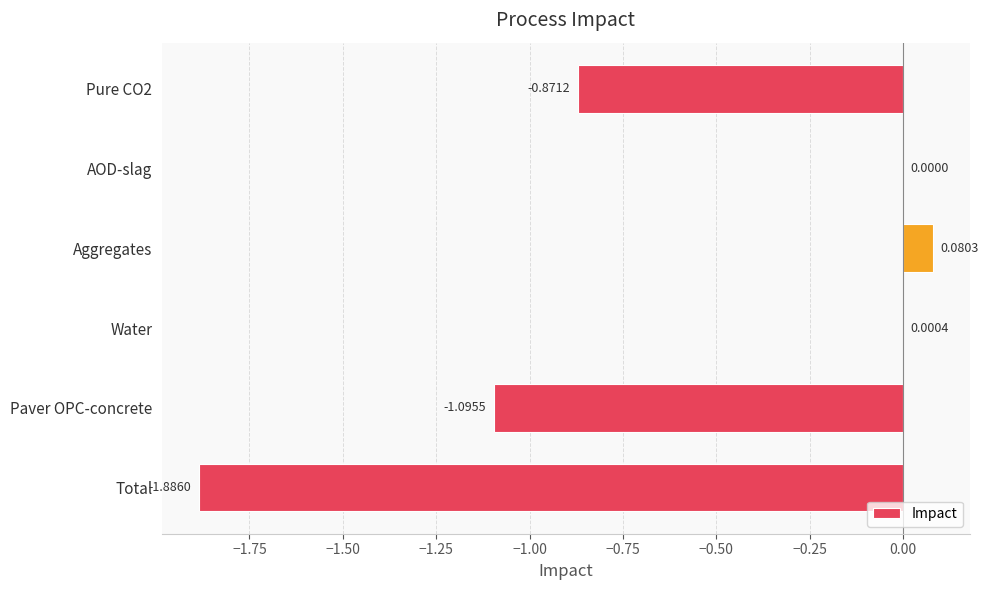

What is the sum of all values?

-3.8